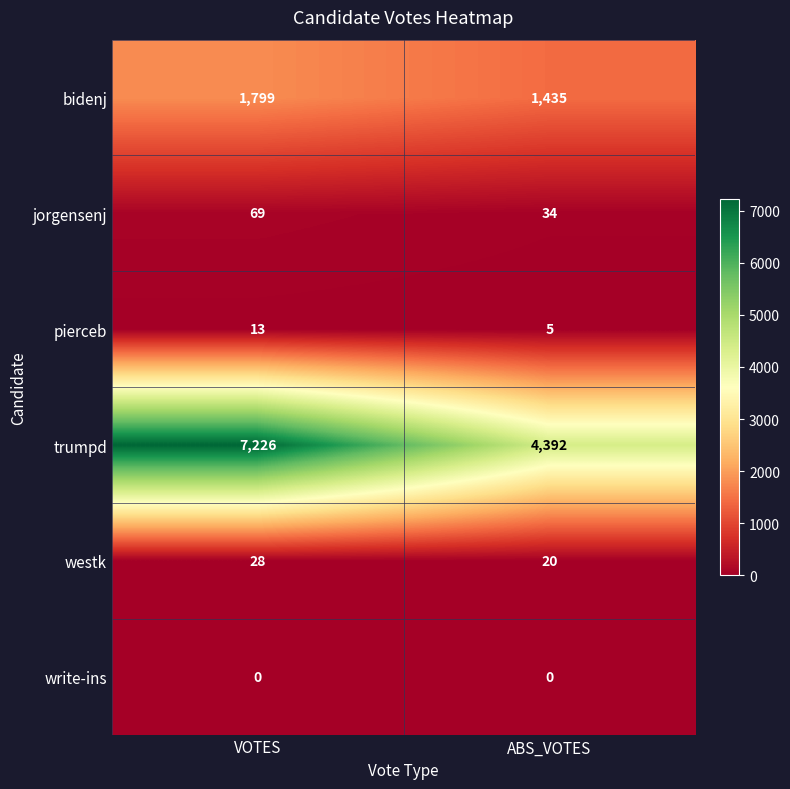

True or false: pierceb has a value of 8 at VOTES.

False